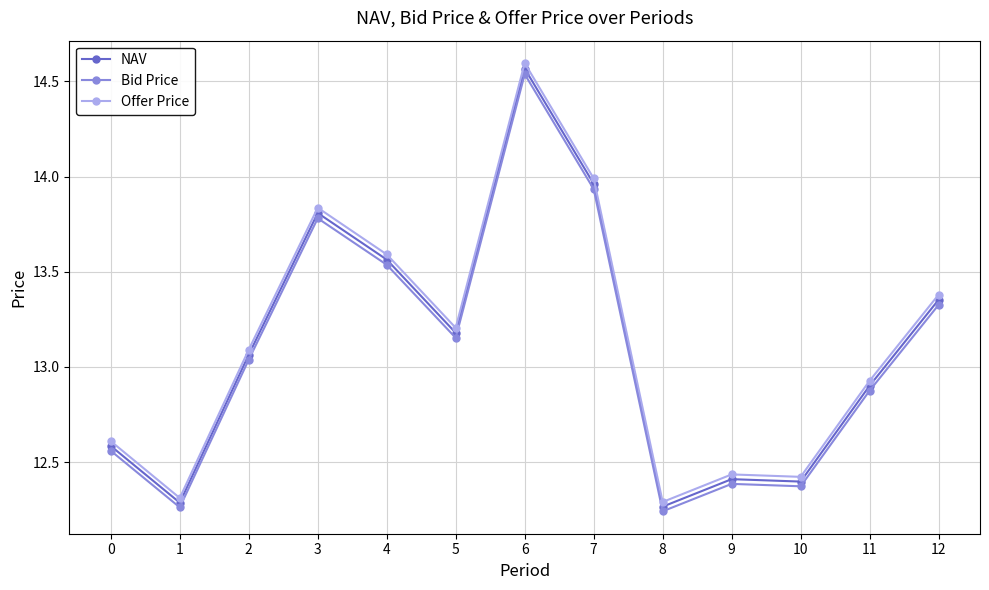

The value of Bid Price at 0 is 17.6. True or false?

False